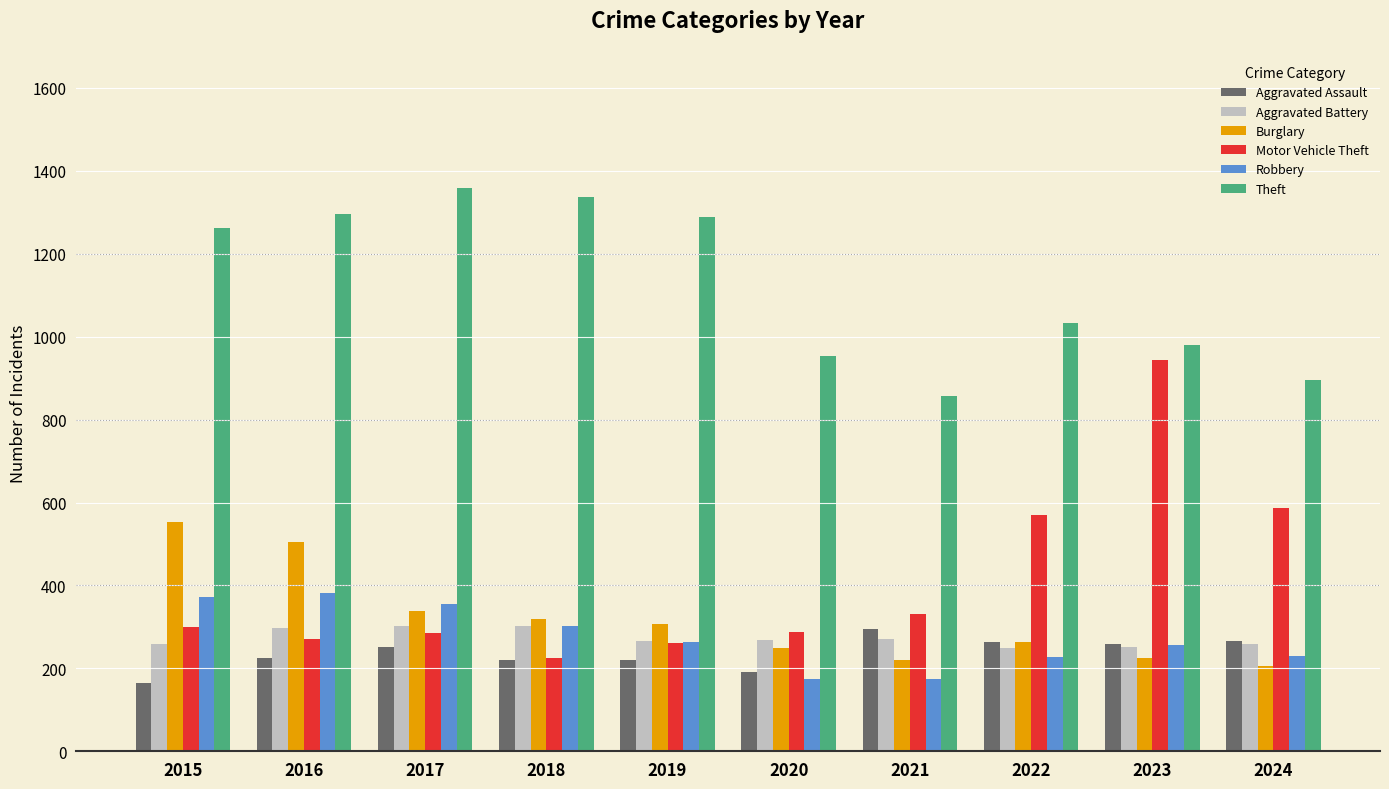

True or false: Aggravated Battery has a value of 164 at 2016.

False